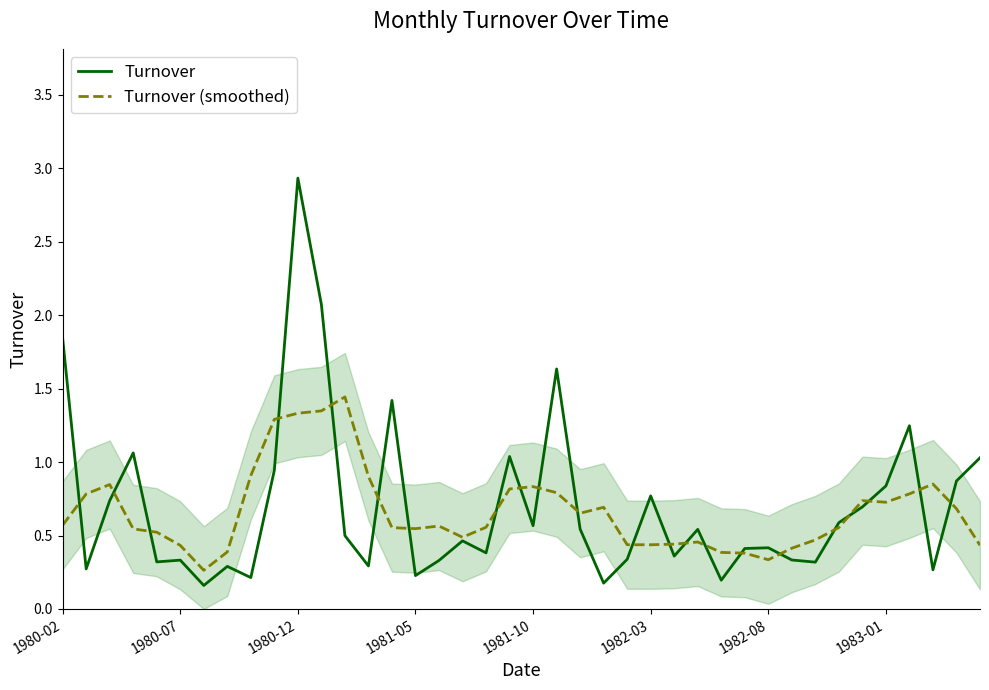

What is the minimum value for Turnover (smoothed)?

0.3